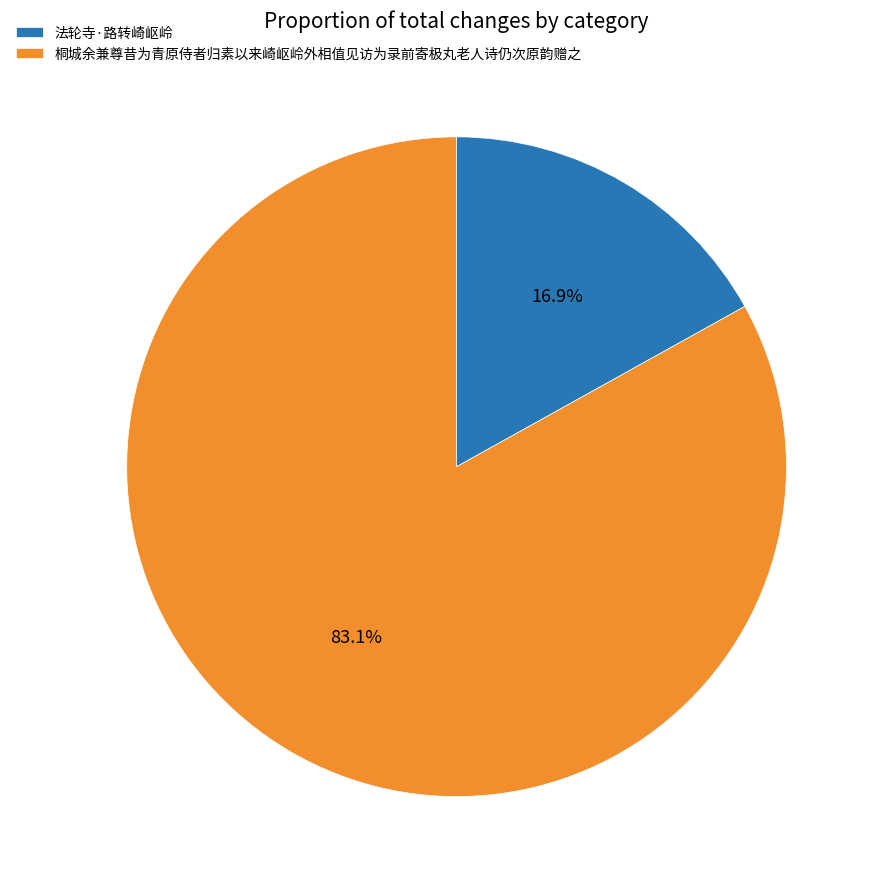

What is the ratio of the value at 法轮寺·路转崎岖岭 to the value at 桐城余兼尊昔为青原侍者归素以来崎岖岭外相值见访为录前寄极丸老人诗仍次原韵赠之?

0.2